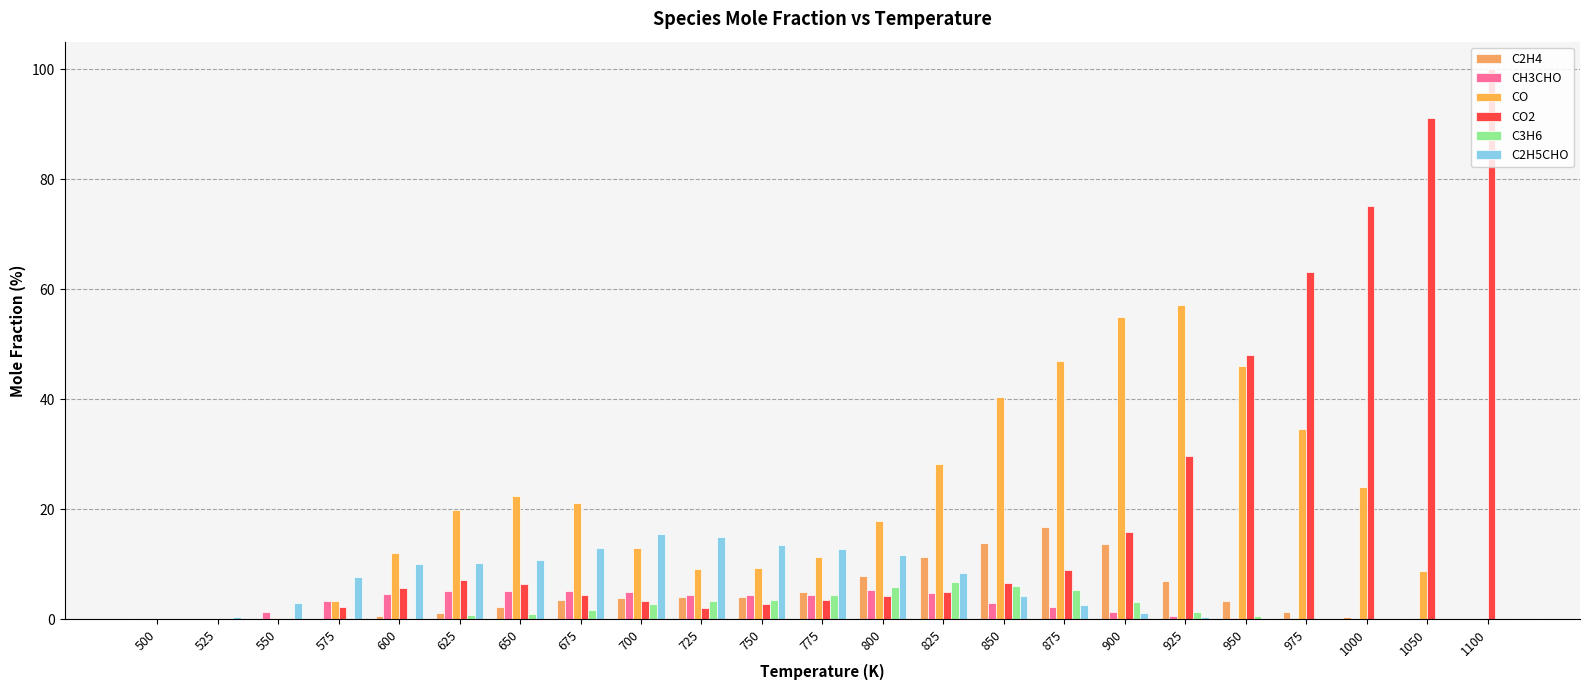

Between 550 and 700, which is larger?

700